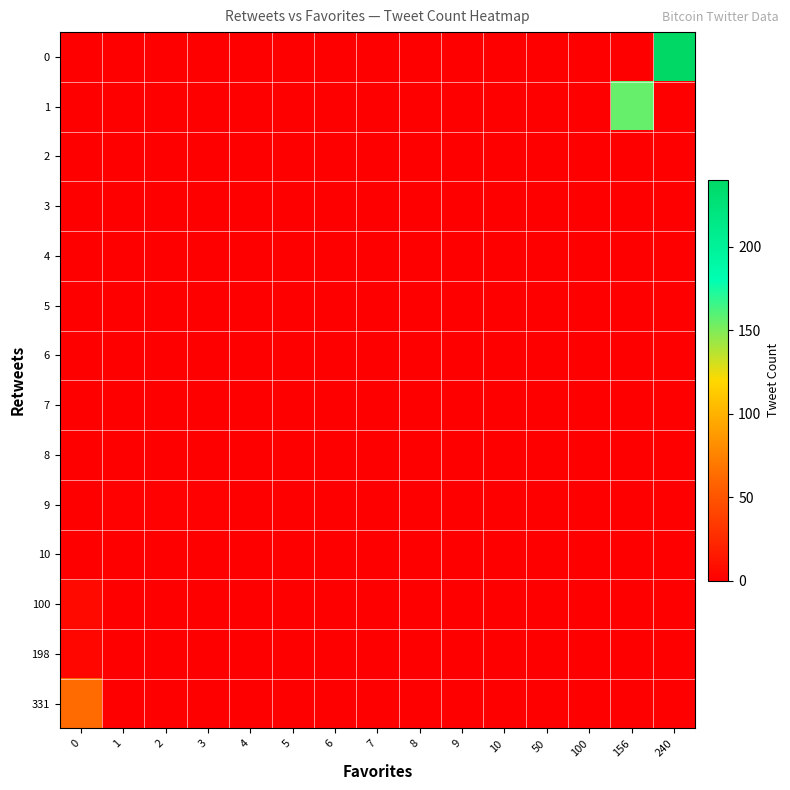

How many distinct data groups are displayed?

14